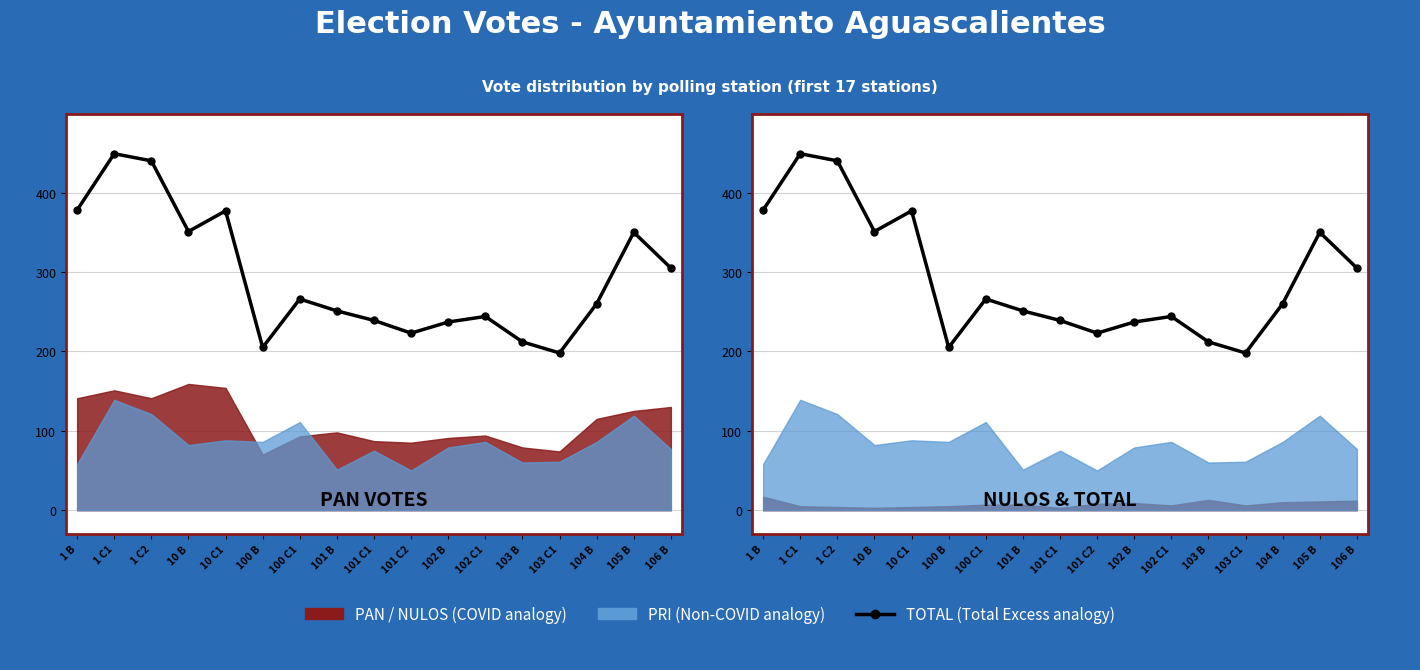

The value at 105 B is 127. True or false?

False